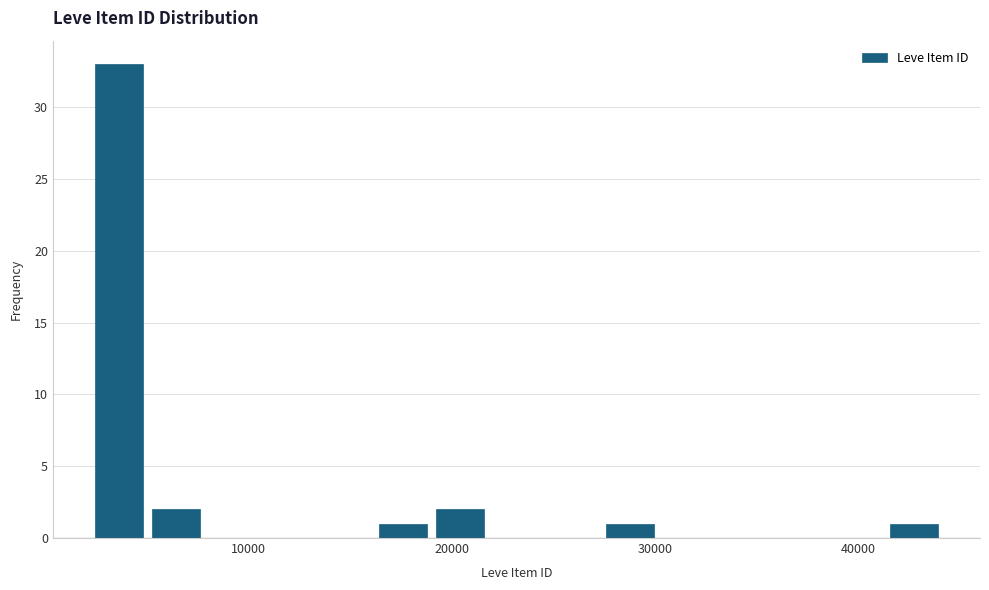

Around what value on the x-axis is the tallest bar? Give the approximate position of its centre, as read against the axis.

4000